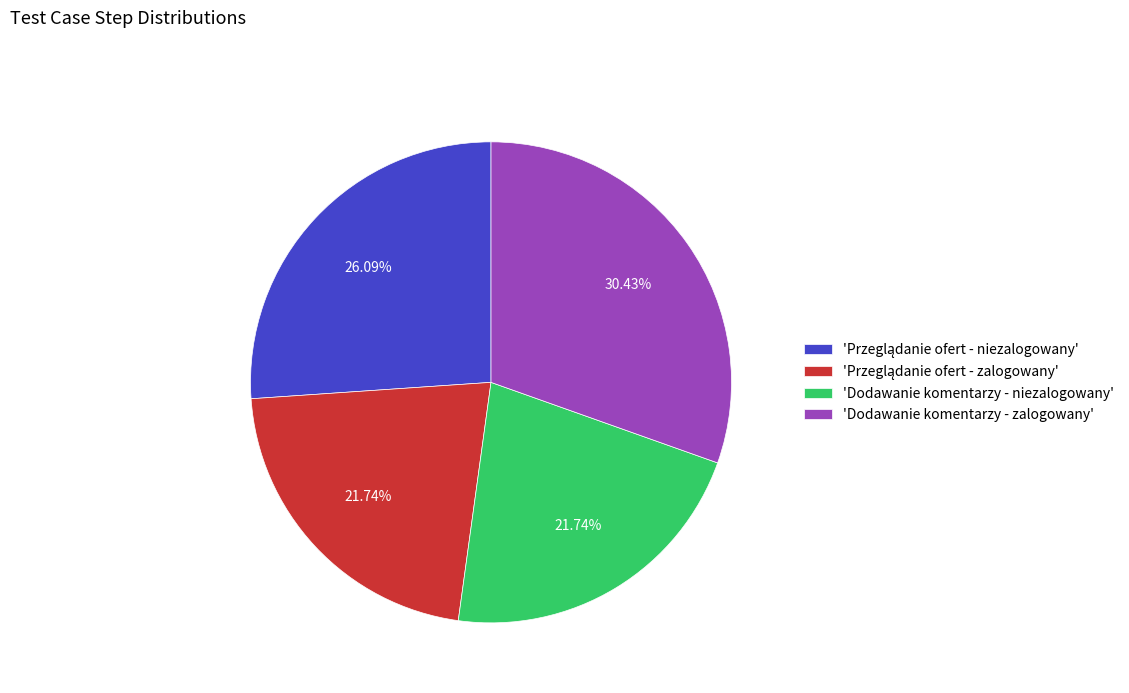

Which category has the biggest portion of the pie?

'Dodawanie komentarzy - zalogowany'